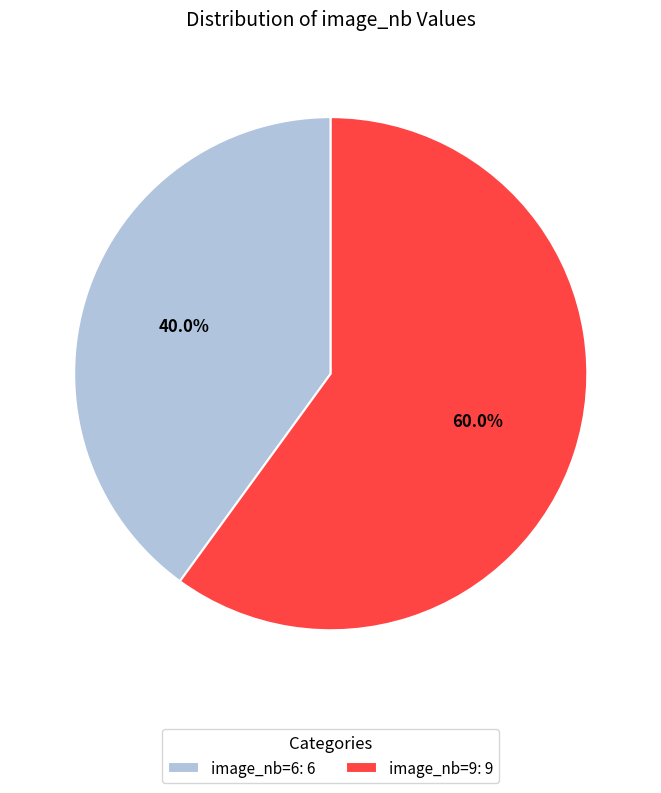

Which category has the smallest portion of the pie?

image_nb=6